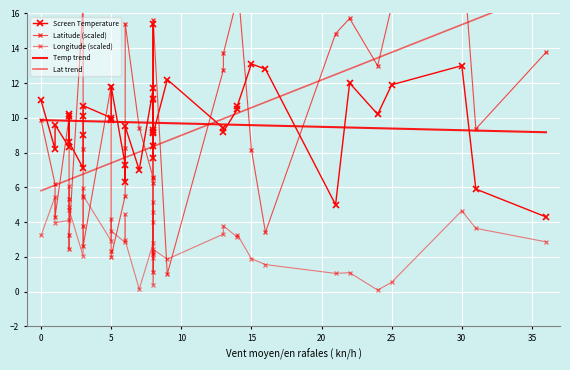

At how many categories does at least one series exceed 17?

3